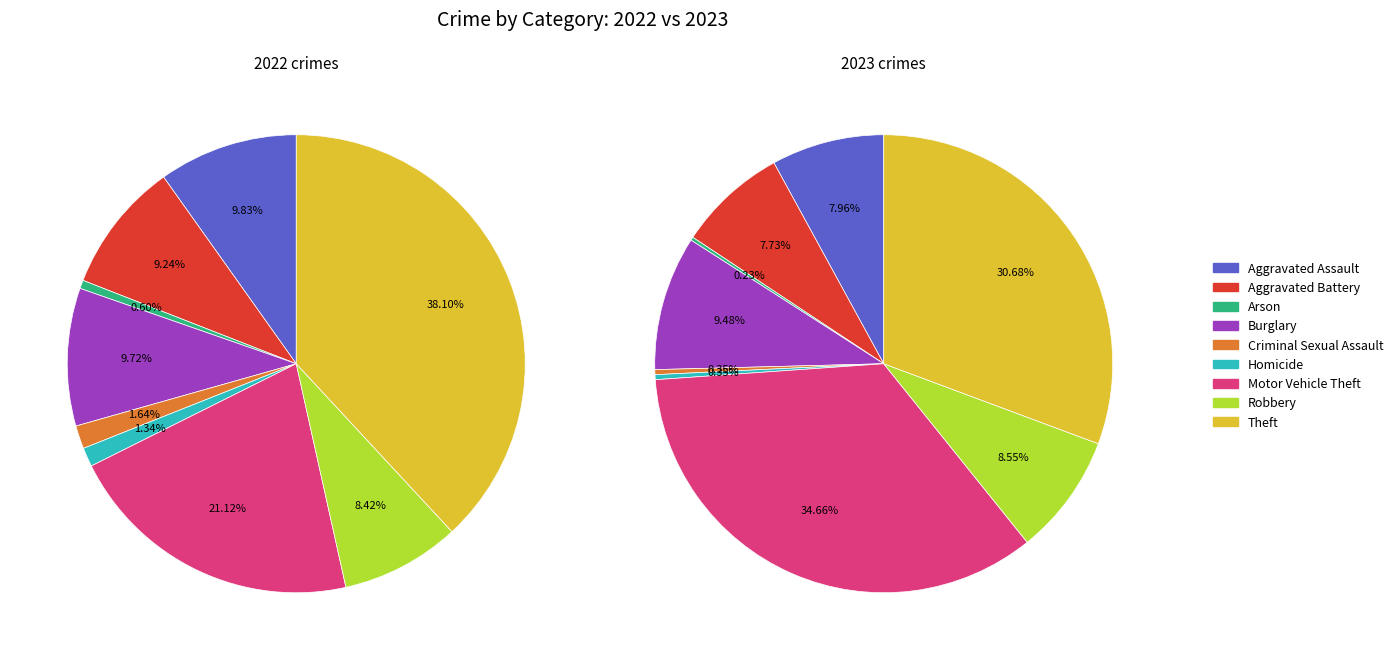

Is it true that Theft is 38% of the pie?

True